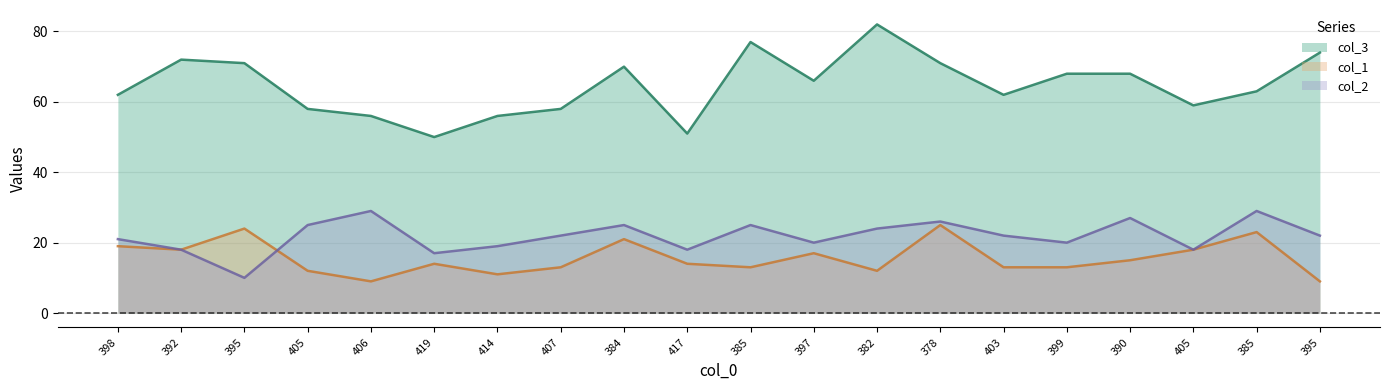

What is the label of the 10th point from the right?

385